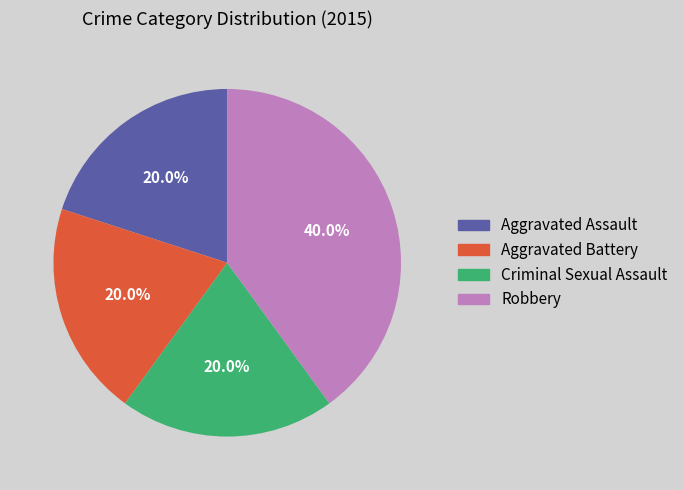

To the nearest percent, what is the average slice percentage?

25%